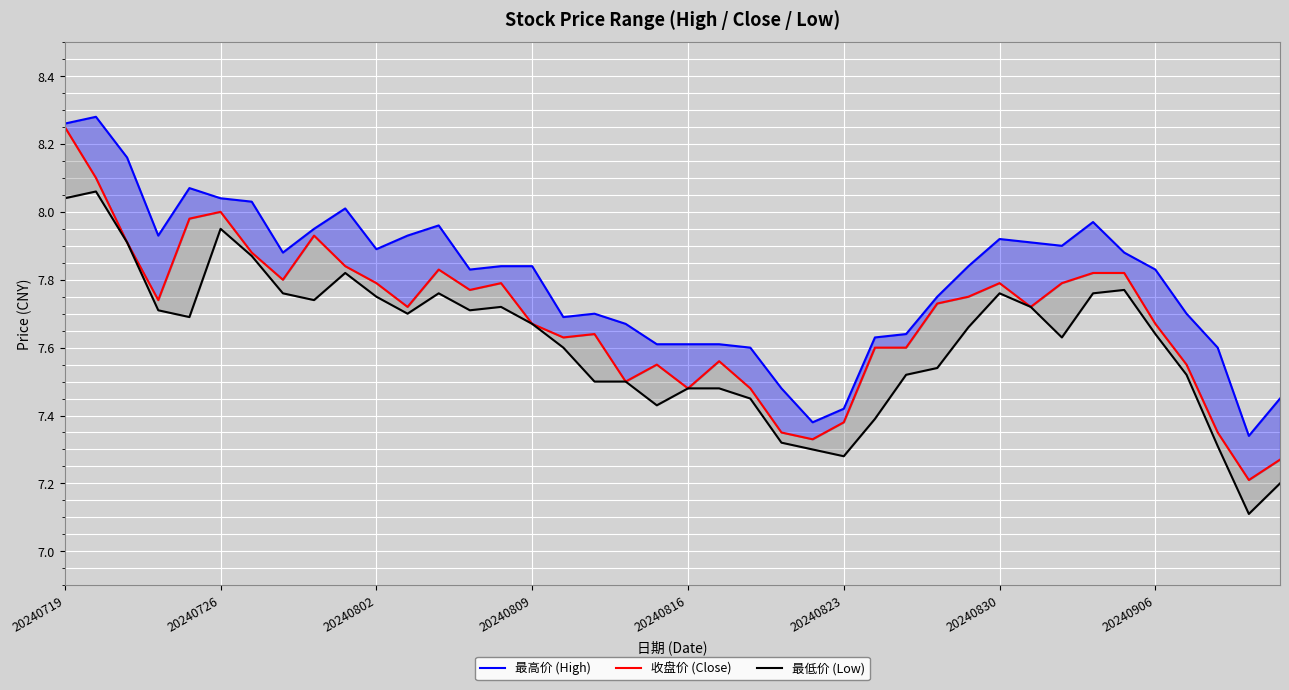

What is the approximate value of 最高价 (High) at 31?

7.9